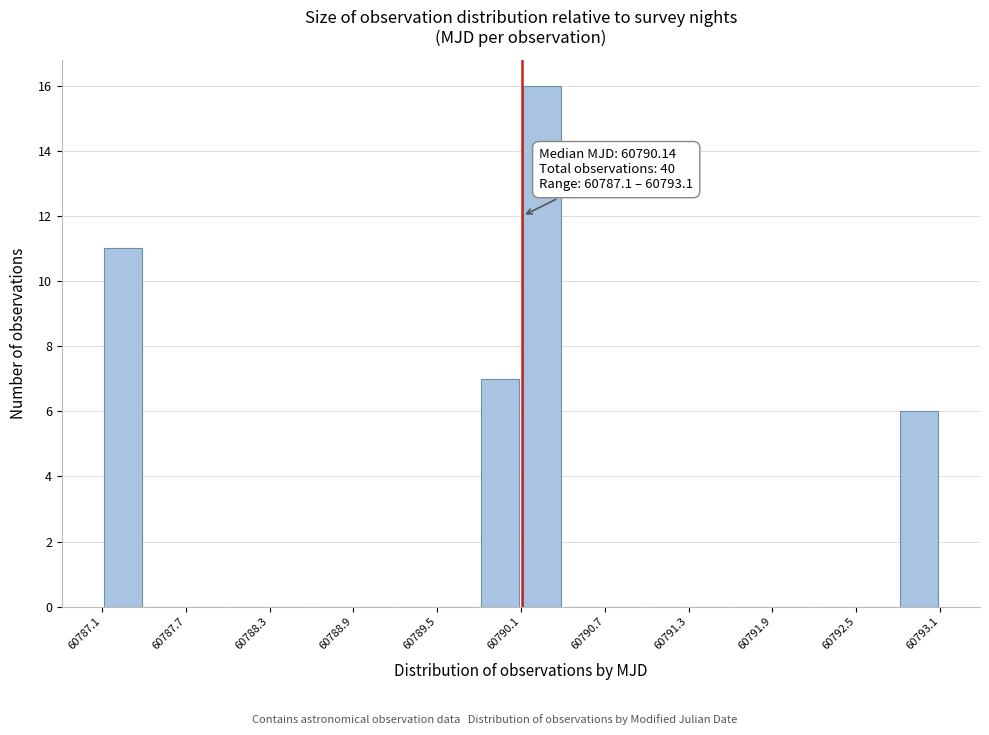

Read against the x-axis, roughly where is the centre of the tallest bar?

60790.3